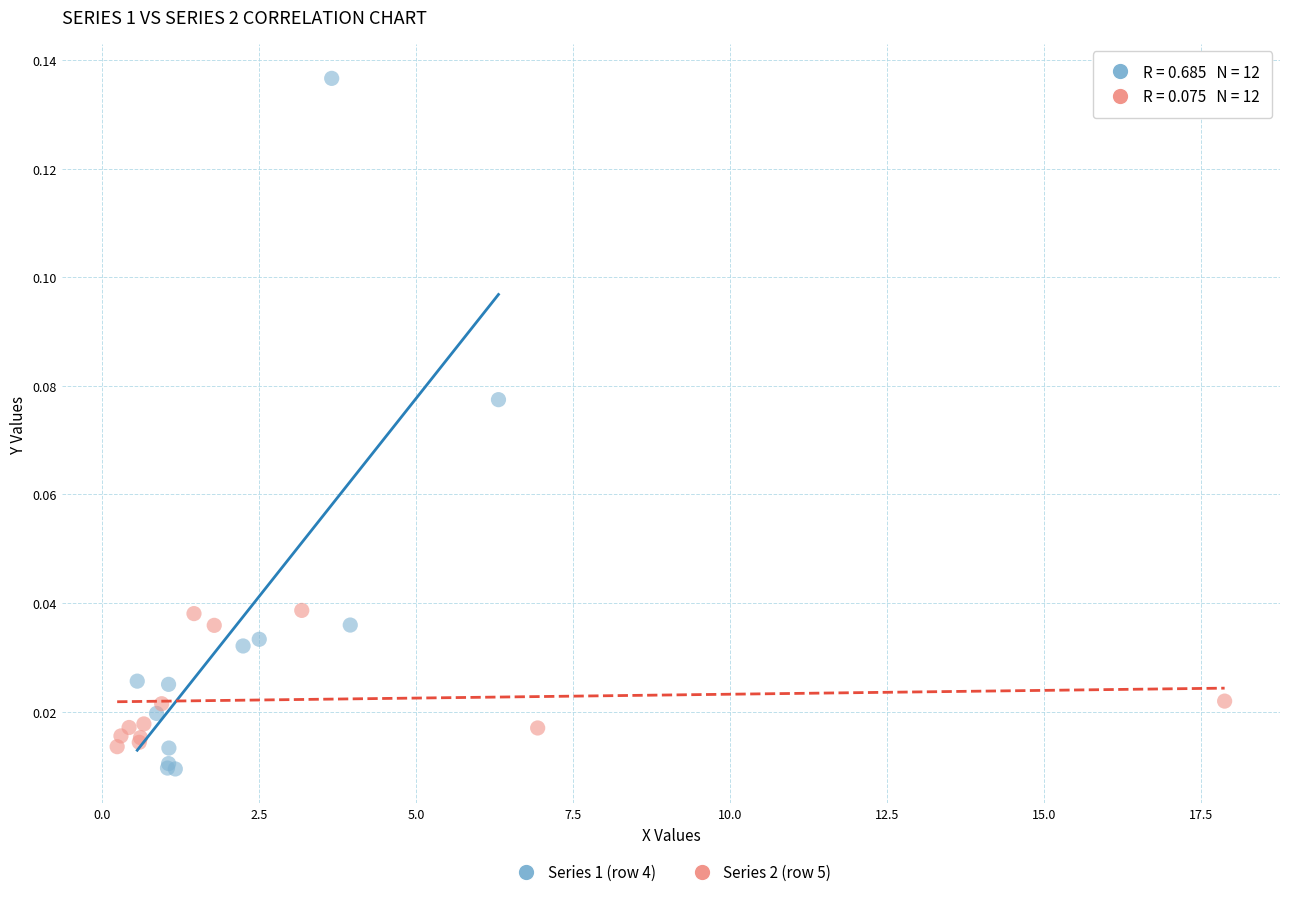

Which series contains the highest Y value?

Series 1 (row 4)